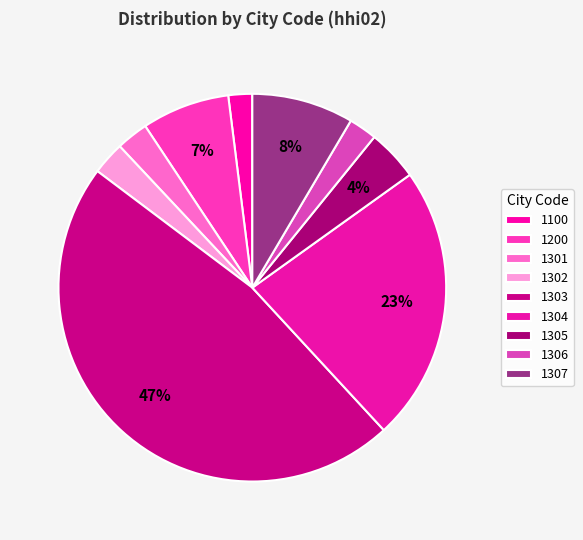

What percentage do 1200 and 1302 together represent?

10.1%